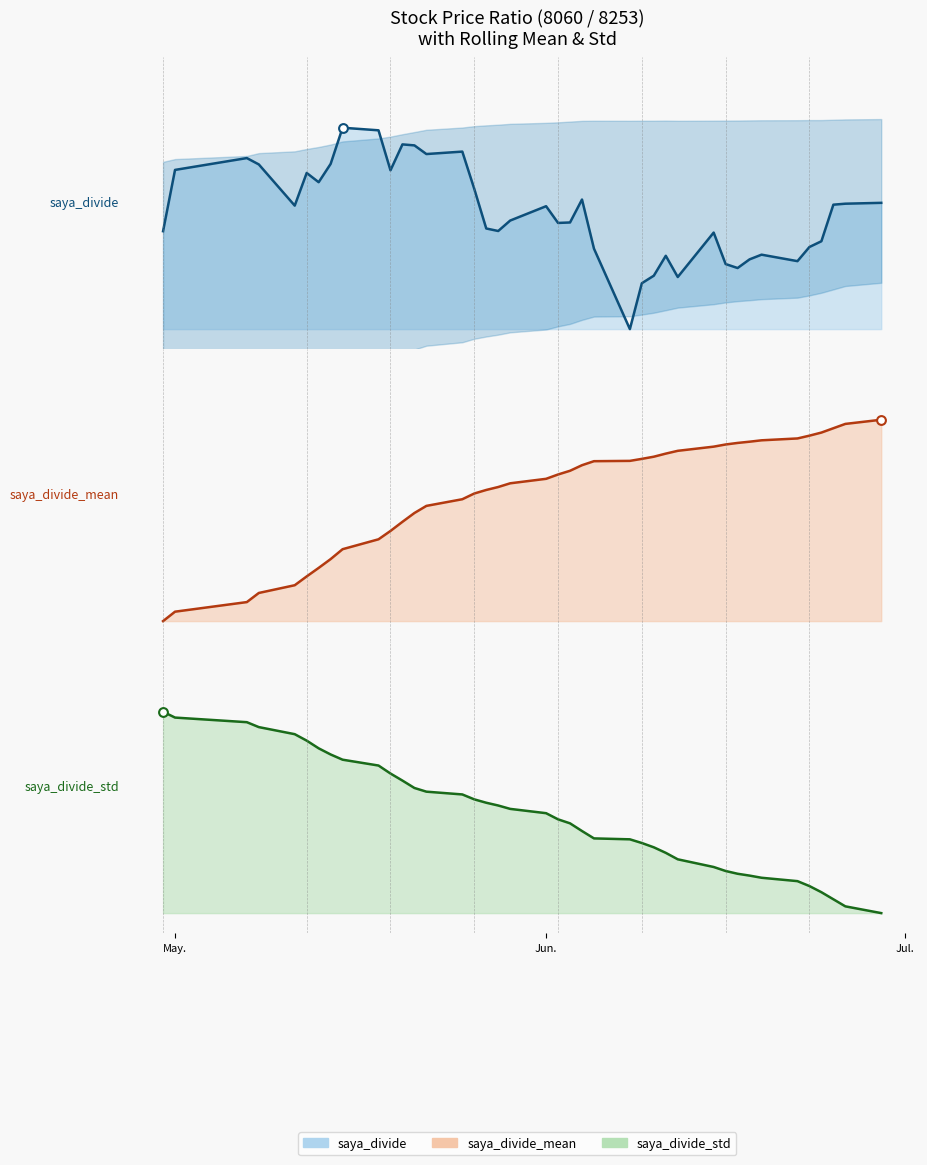

Which series contains the highest Y value?

saya_divide